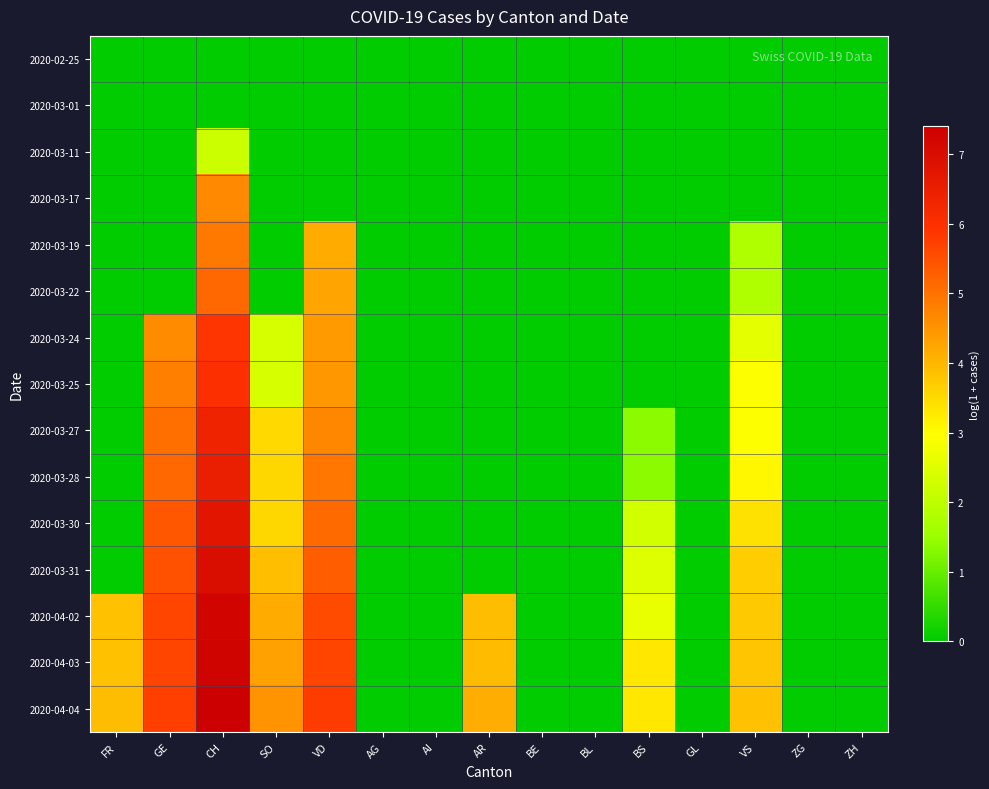

List the series in order of their peak value, highest first.

2020-04-04, 2020-04-03, 2020-04-02, 2020-03-31, 2020-03-30, 2020-03-28, 2020-03-27, 2020-03-25, 2020-03-24, 2020-03-22, 2020-03-19, 2020-03-17, 2020-03-11, 2020-02-25, 2020-03-01